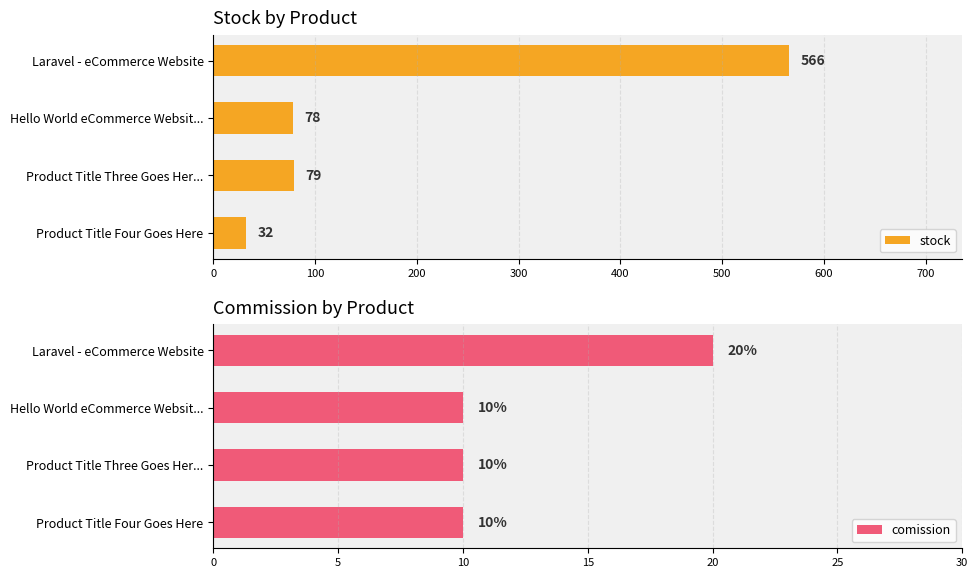

List the labels in order of stock value, largest first.

Laravel - eCommerce Website, Product Title Three Goes Her..., Hello World eCommerce Websit..., Product Title Four Goes Here